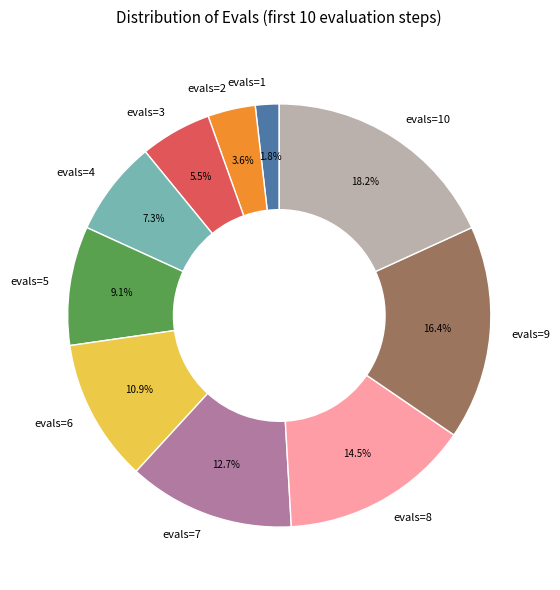

To the nearest percent, what is the average slice percentage?

10%